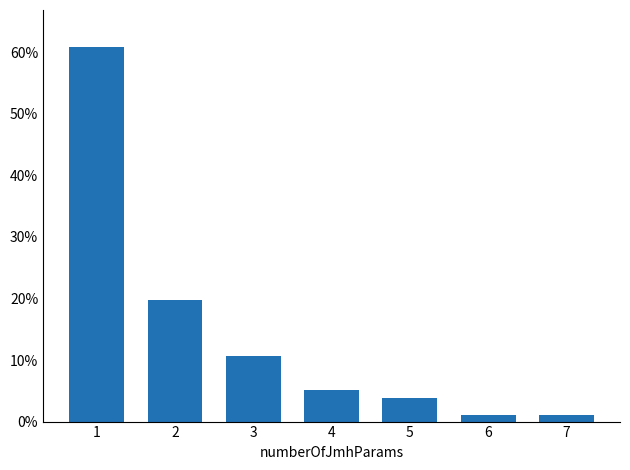

Which label corresponds to the largest value in the chart?

1